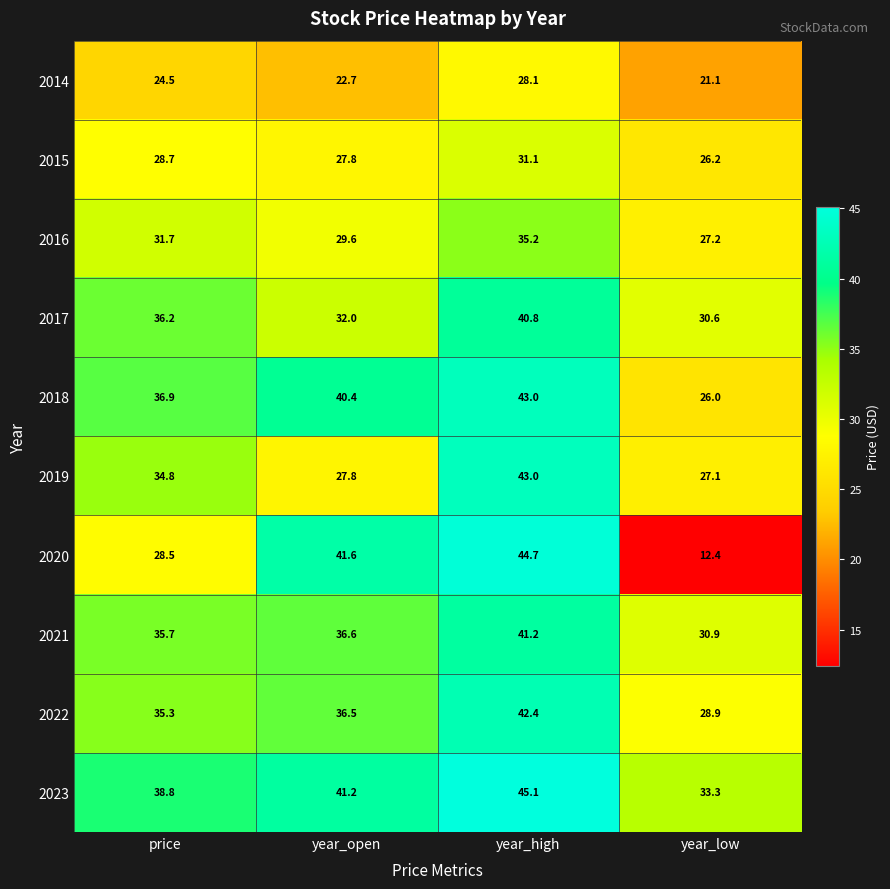

How many distinct data groups are displayed?

10